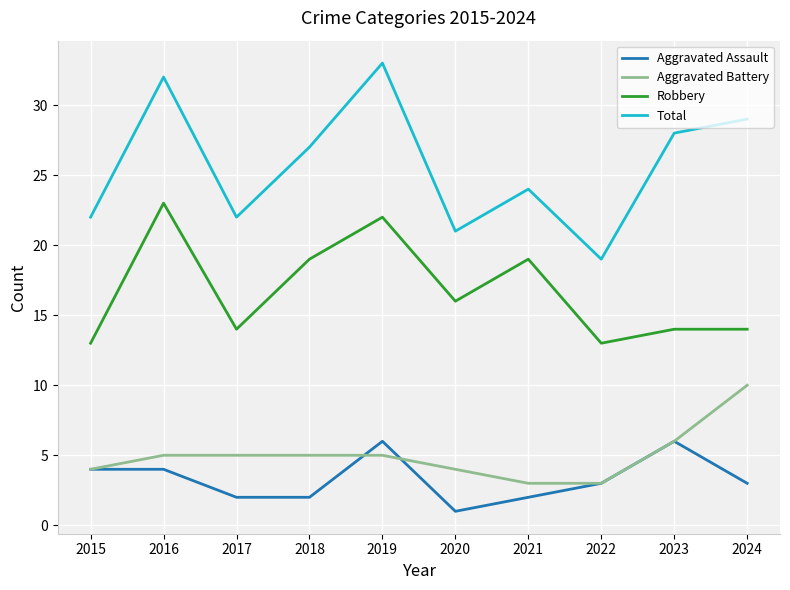

True or false: Total has more than 0 interior local peaks.

True